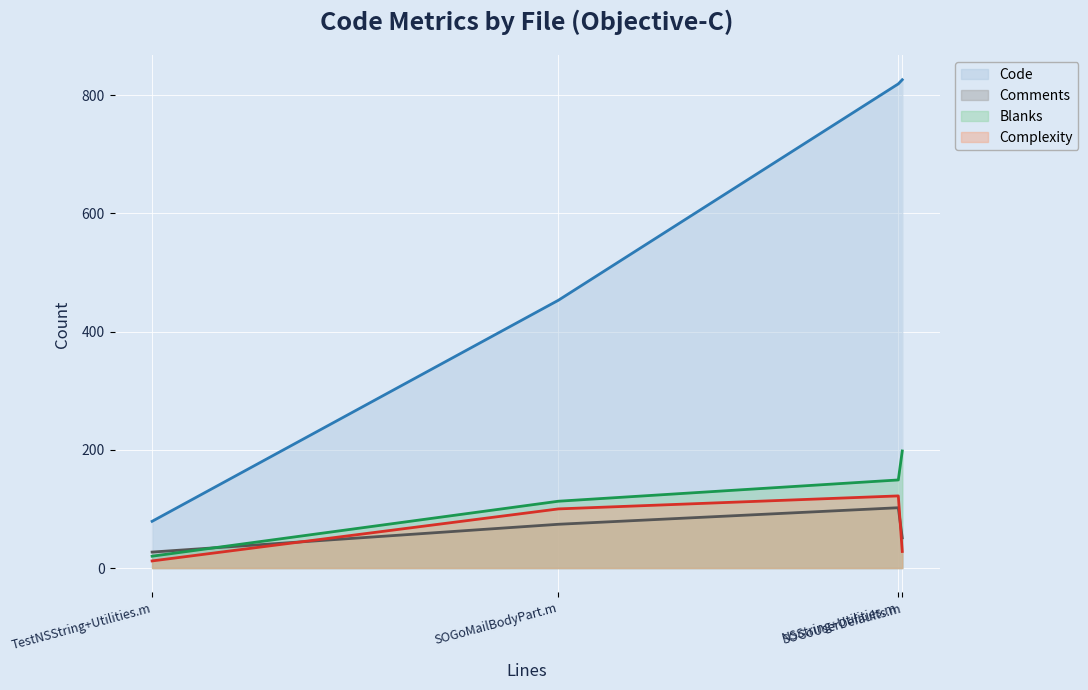

Read the Code value at SOGoMailBodyPart.m.

453